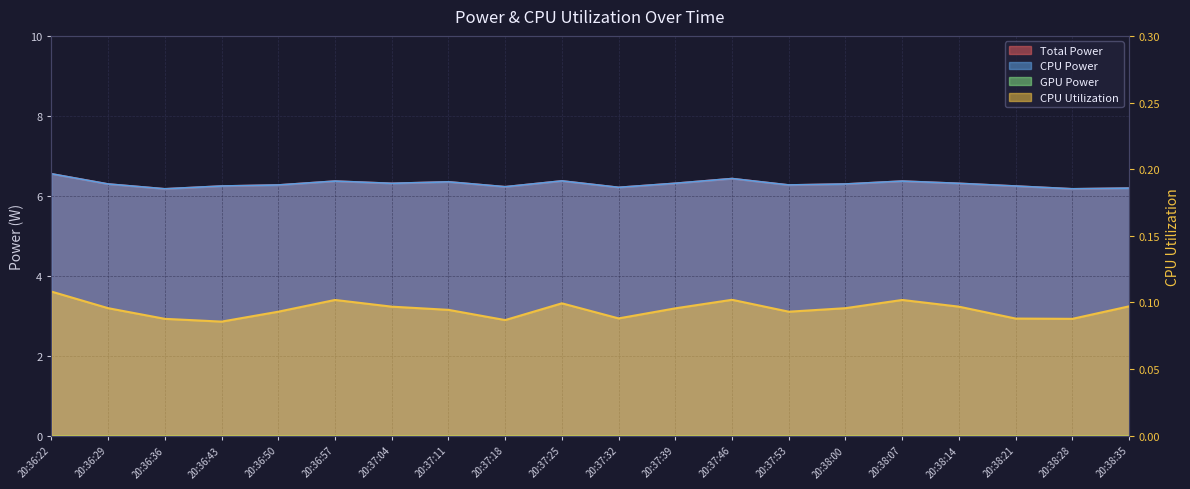

What is the greatest value displayed?

6.6